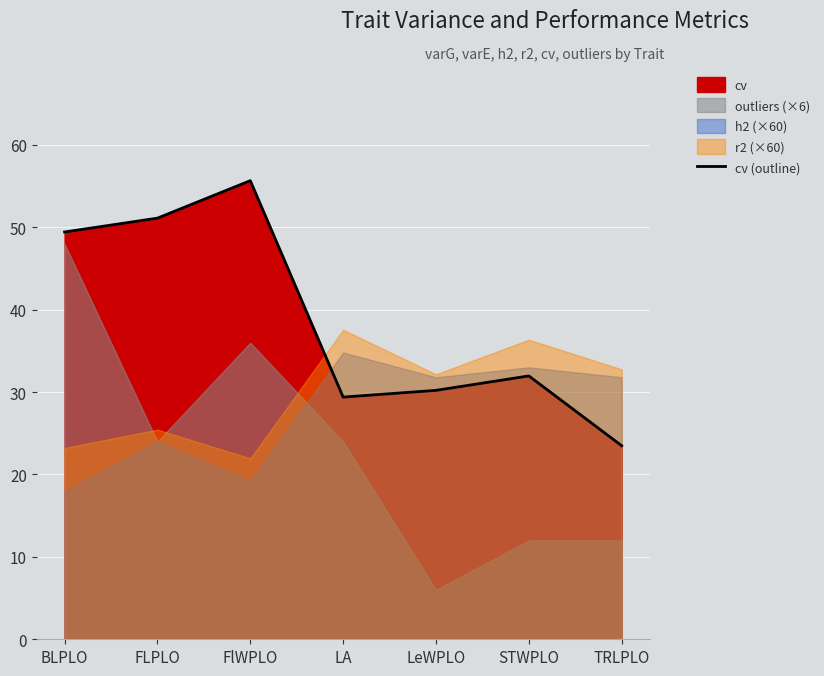

List the labels in order of value, smallest first.

TRLPLO, LA, LeWPLO, STWPLO, BLPLO, FLPLO, FlWPLO